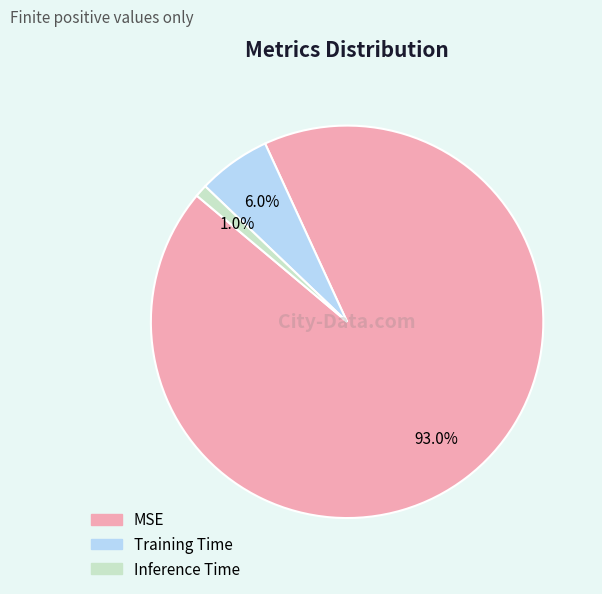

True or false: Training Time accounts for 6% of the total.

True